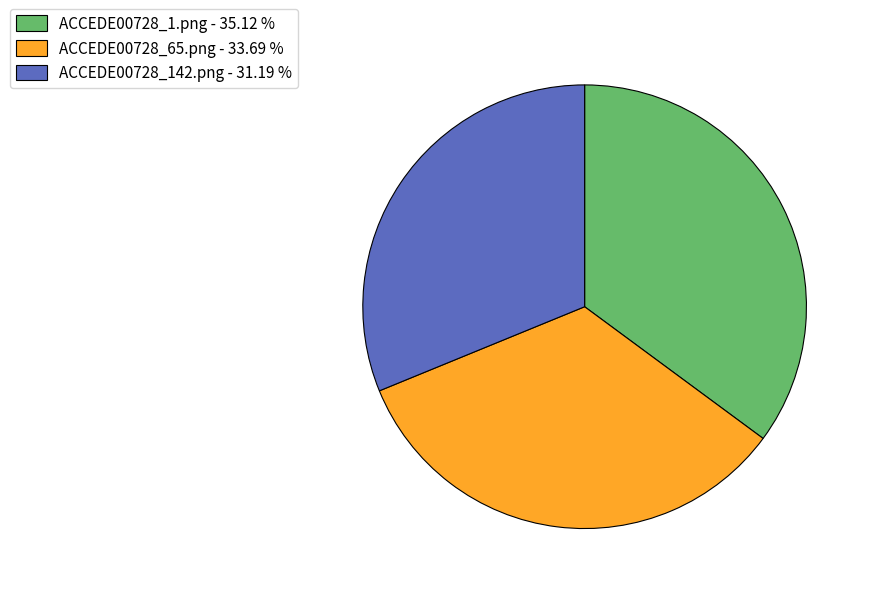

Count the number of slices in the pie.

3